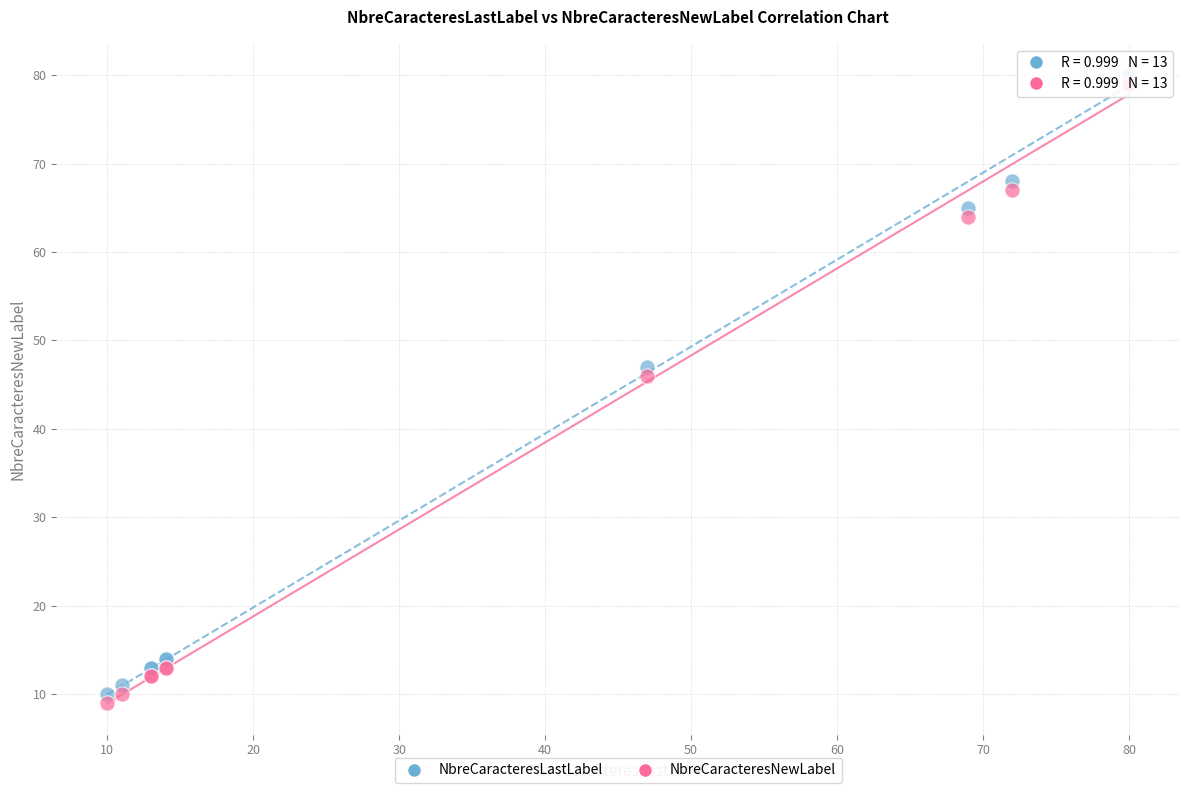

In the NbreCaracteresLastLabel series, what Y value is closest to 45?

47